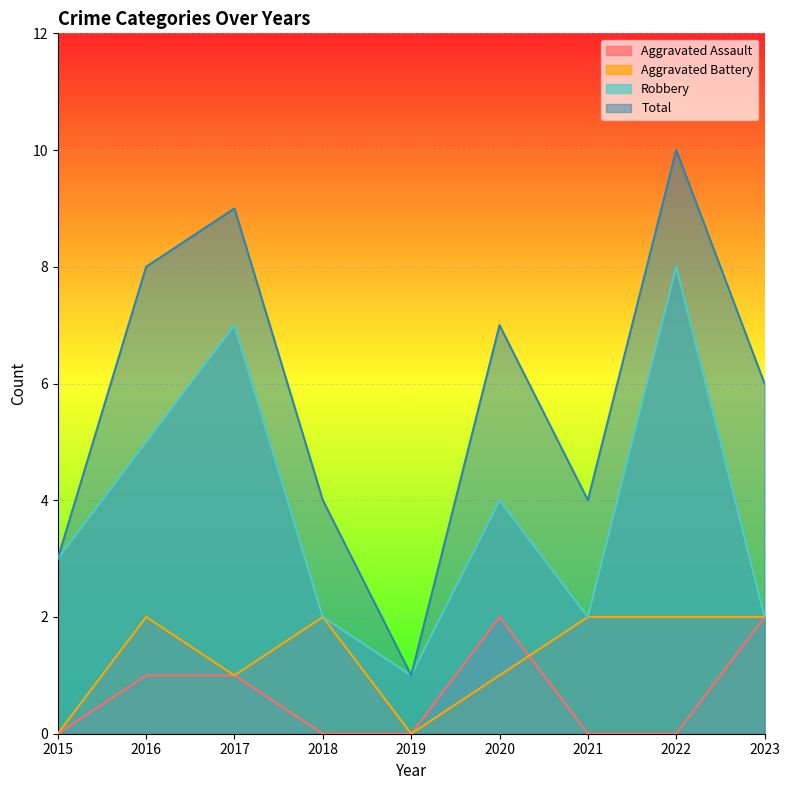

What is the sum of all Robbery values?

34